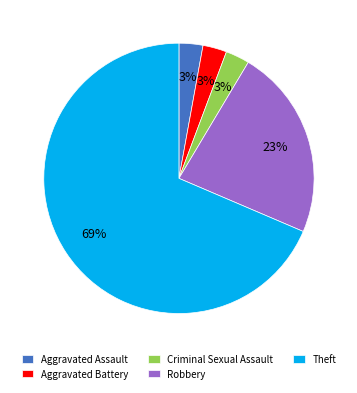

Is Theft the majority of the pie?

Yes